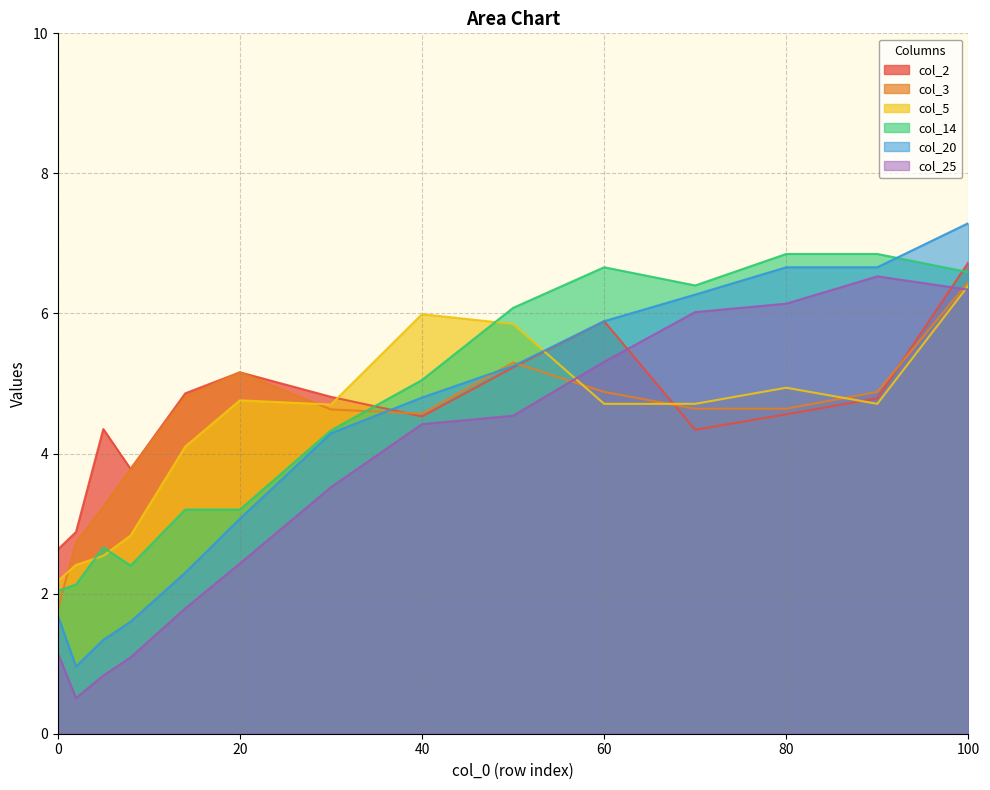

What is the difference between the second highest and second lowest values in the col_3 series?

2.6